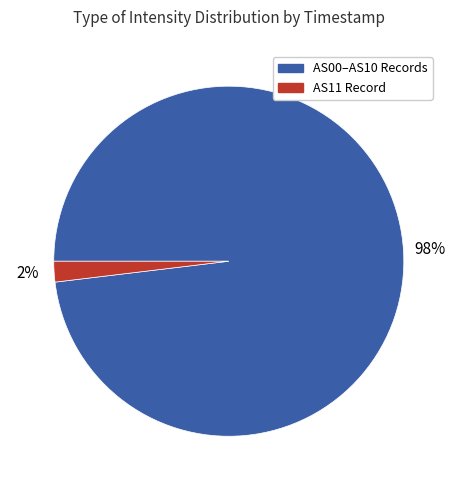

Is it true that AS11 Record is 2% of the pie?

True